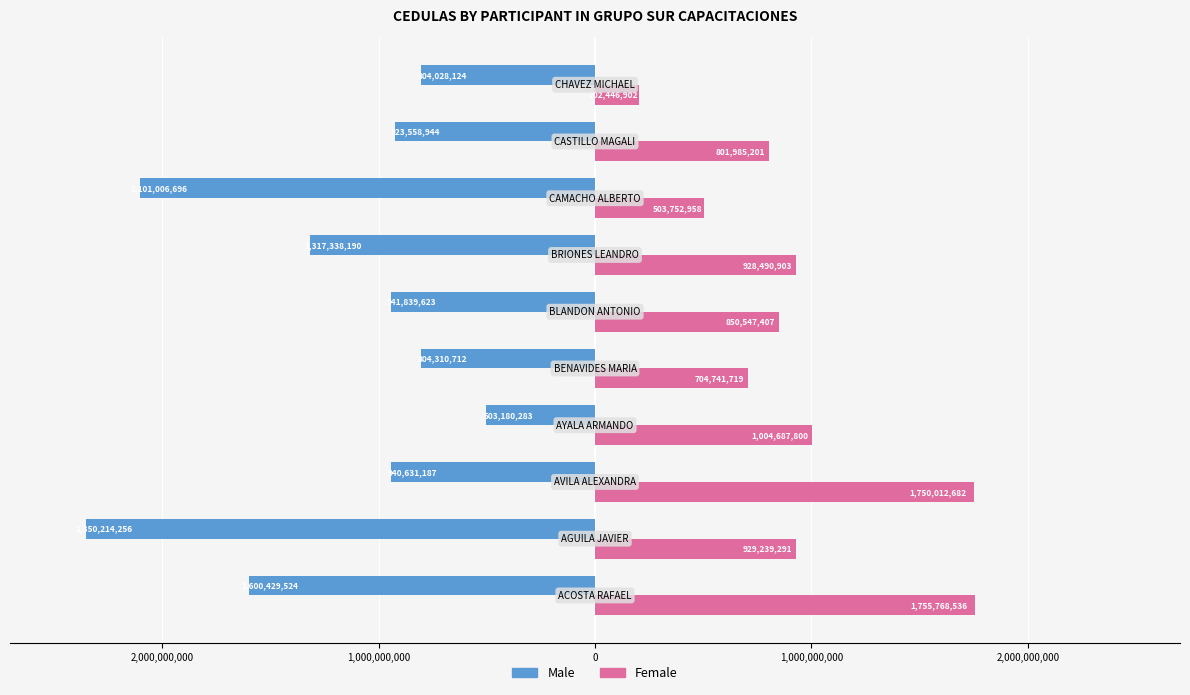

What is the smallest value displayed?

-2350214256